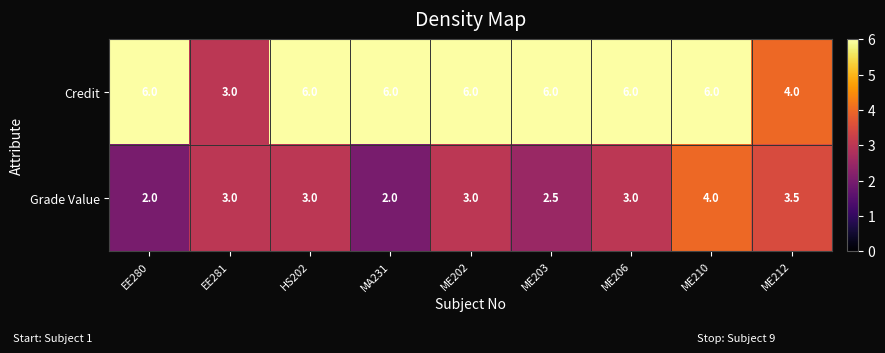

Reading right to left, extract all data points from this chart.

Credit: ME212=4.0	ME210=6.0	ME206=6.0	ME203=6.0	ME202=6.0	MA231=6.0	HS202=6.0	EE281=3.0	EE280=6.0
Grade Value: ME212=3.5	ME210=4.0	ME206=3.0	ME203=2.5	ME202=3.0	MA231=2.0	HS202=3.0	EE281=3.0	EE280=2.0